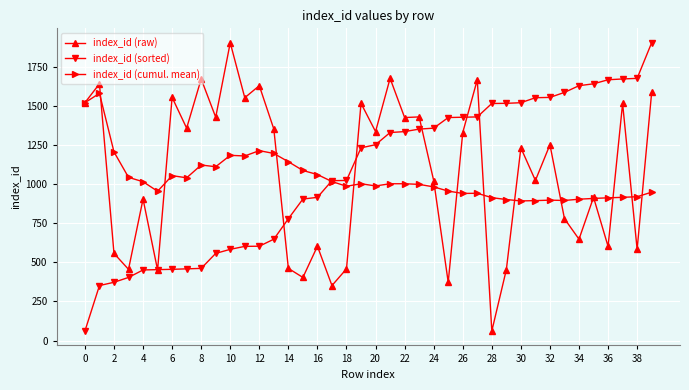

True or false: index_id (cumul. mean) has more than 0 interior local peaks.

True